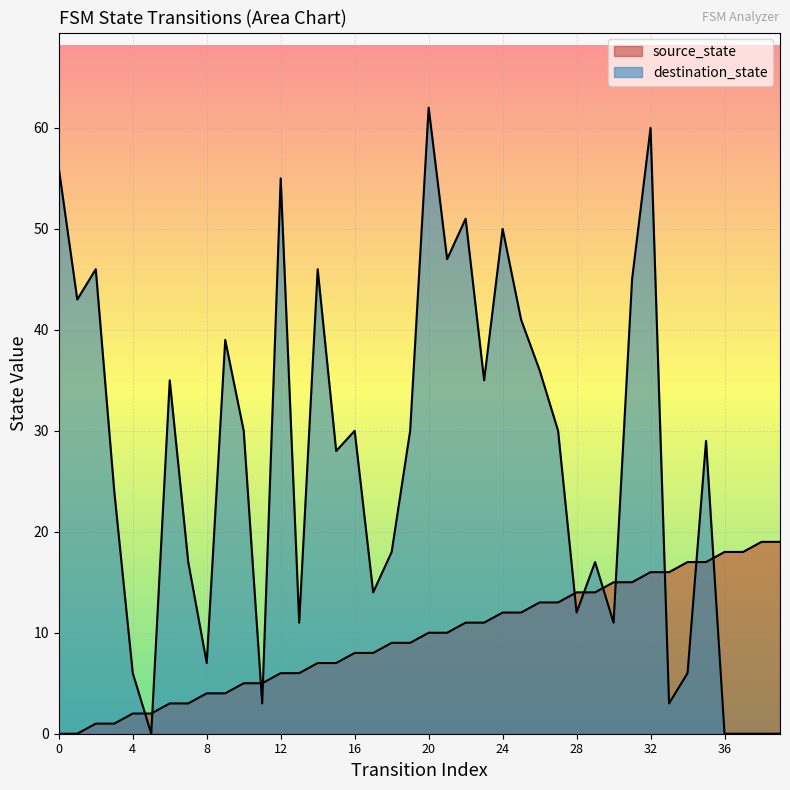

What is the value of the destination_state point at the 11th from the left?

30